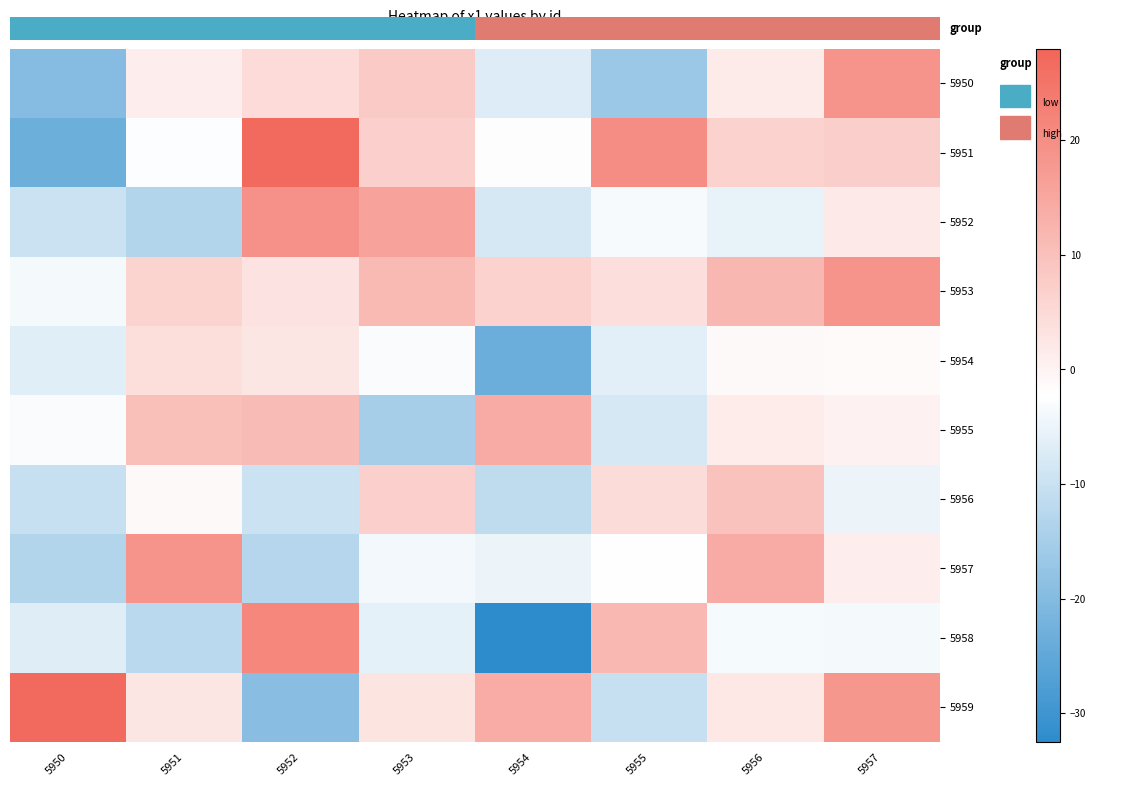

How many series are shown in this chart?

10